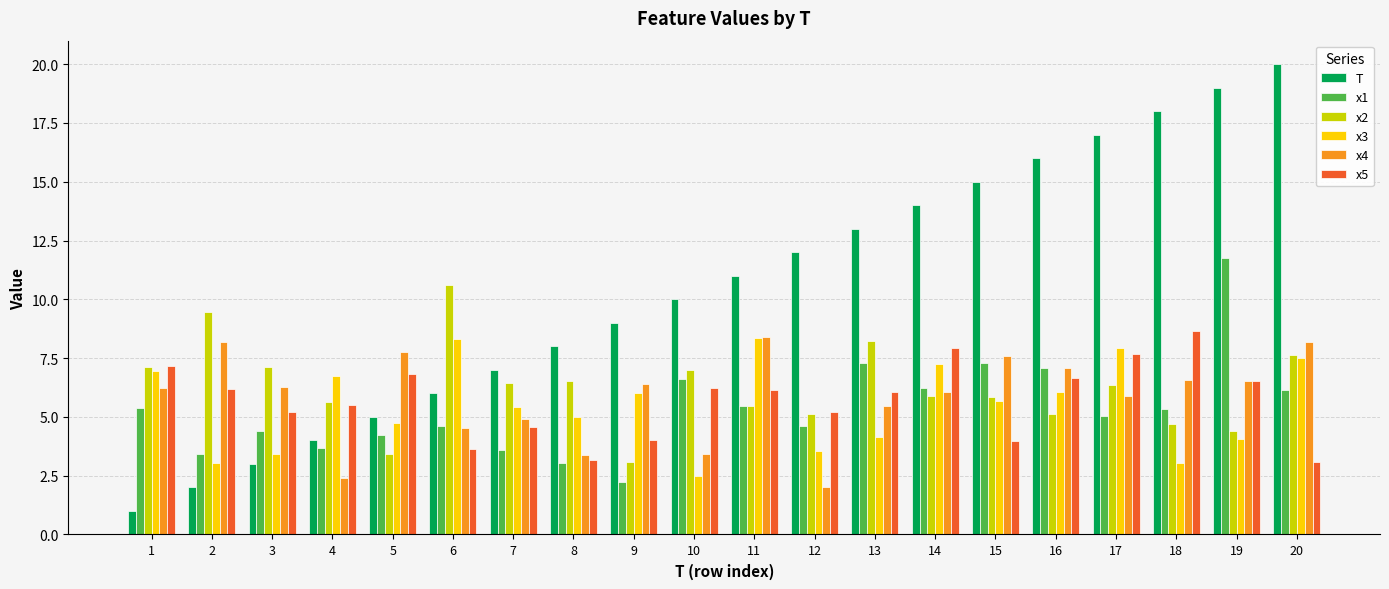

What is the sum of all x2 values?

125.2